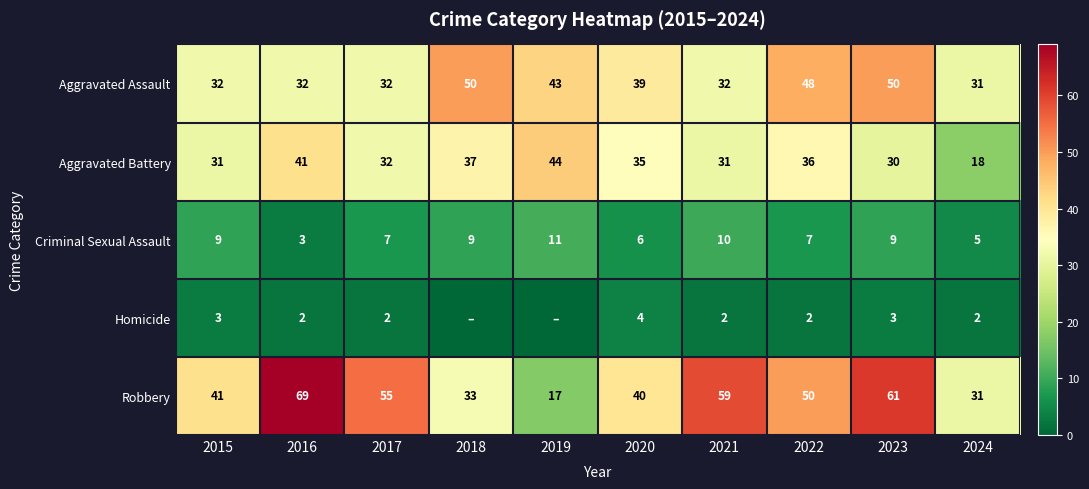

Which series has the largest range (max minus min)?

Robbery